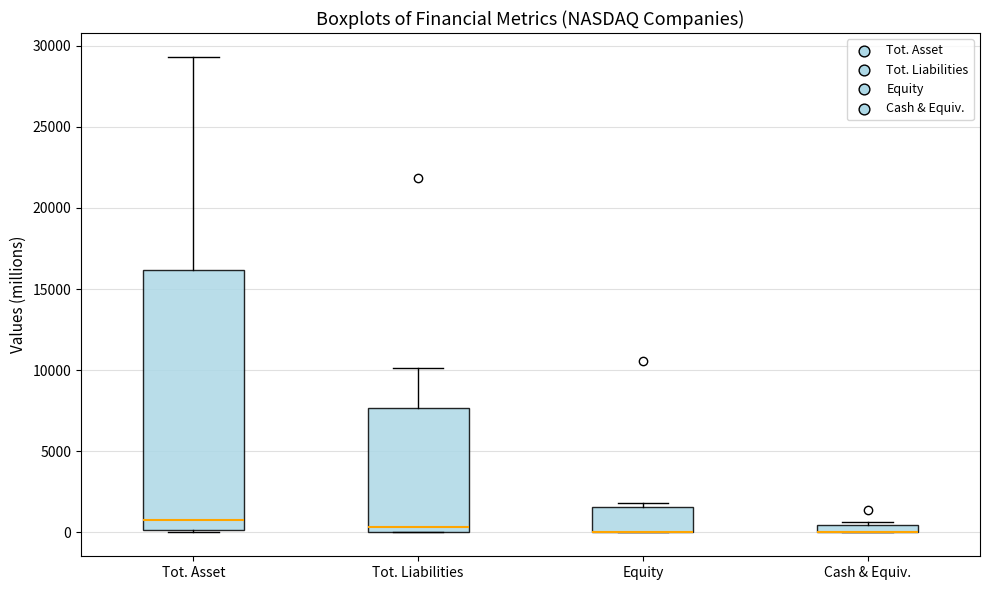

Where is the upper edge of the box for Tot. Liabilities on the y-axis? The values are not printed on the chart, so give them approximately, as read against the axis.

7500